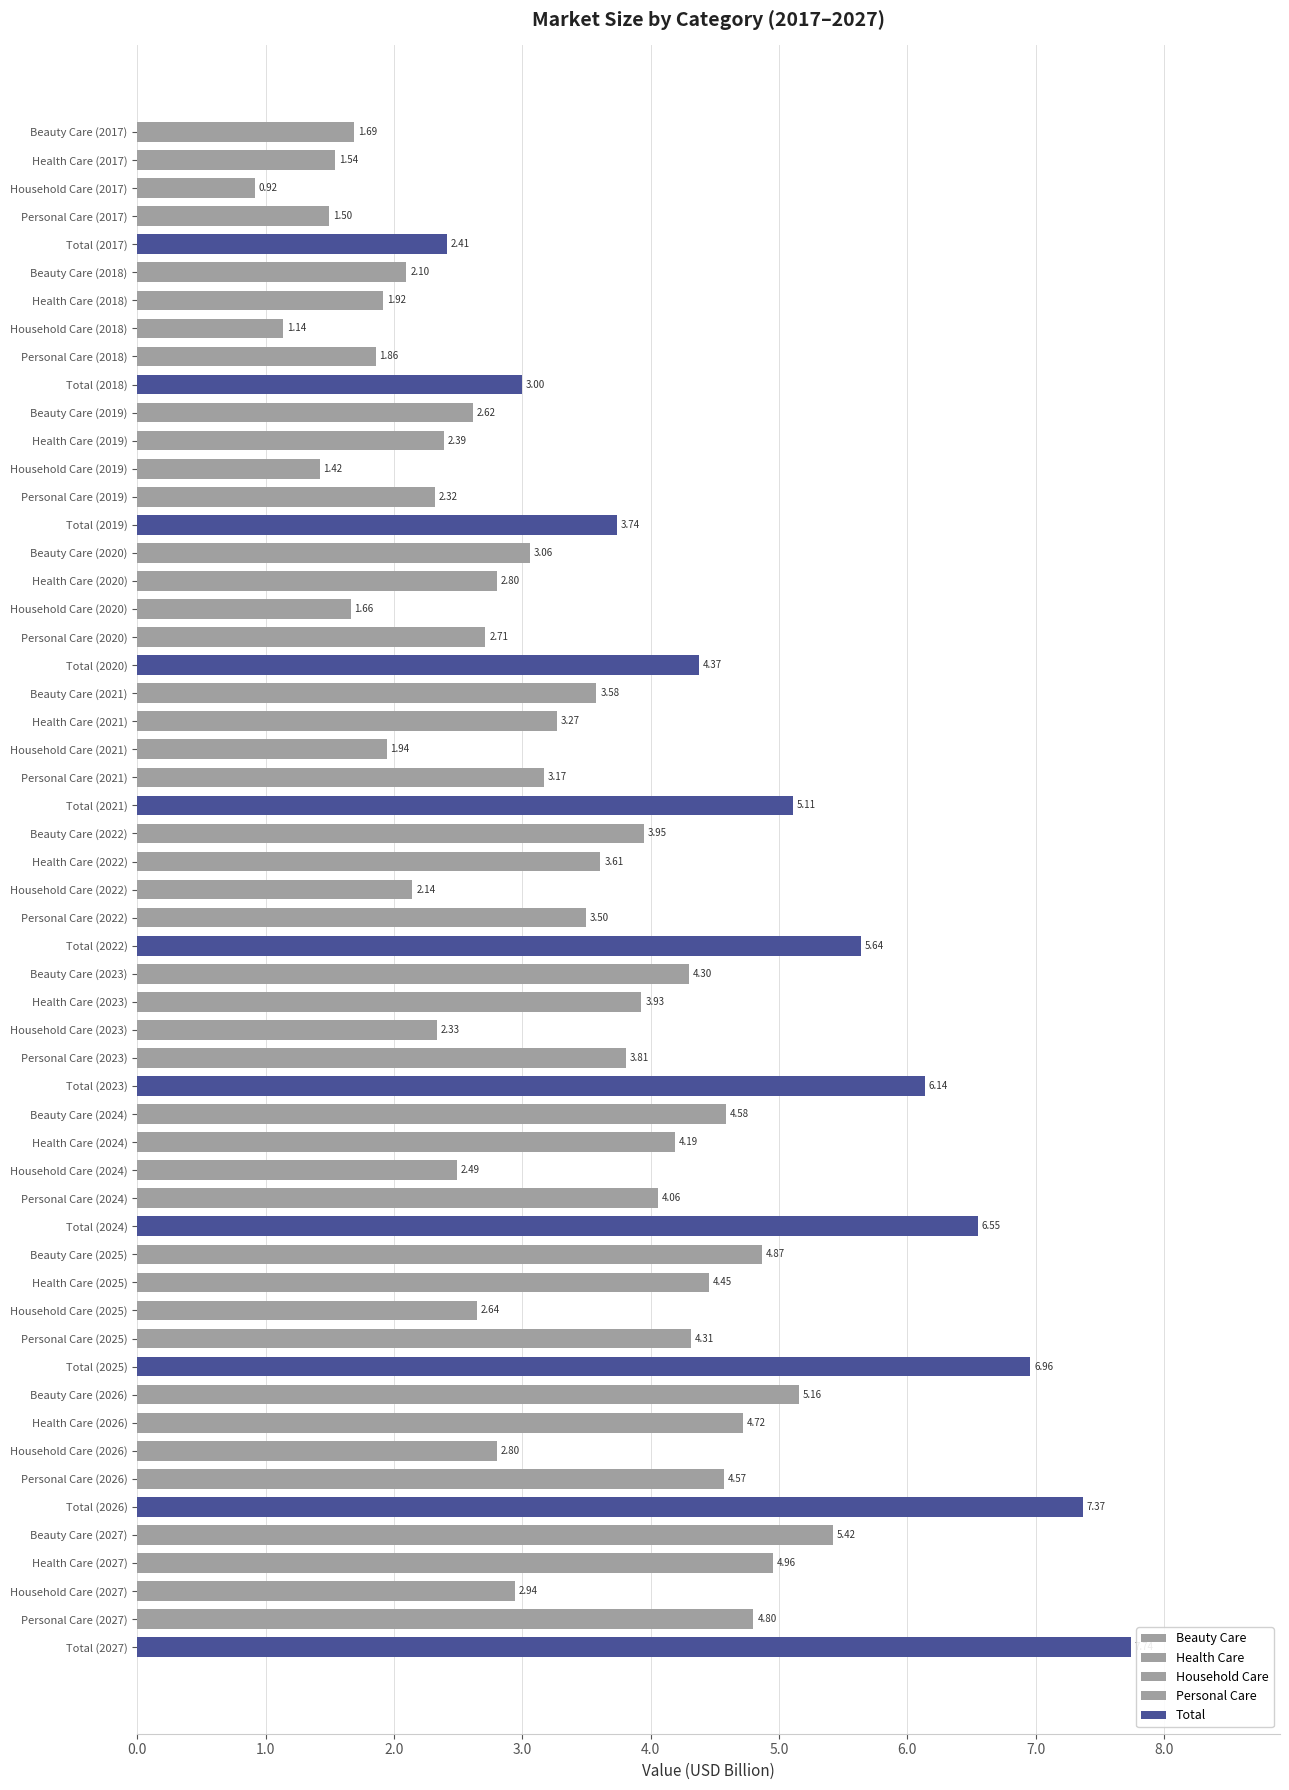

Reading left to right, what are all the values shown in this chart?

Beauty Care: 5.4	5.2	4.9	4.6	4.3	3.9	3.6	3.1	2.6	2.1	1.7
Health Care: 5.0	4.7	4.5	4.2	3.9	3.6	3.3	2.8	2.4	1.9	1.5
Household Care: 2.9	2.8	2.6	2.5	2.3	2.1	1.9	1.7	1.4	1.1	0.9
Personal Care: 4.8	4.6	4.3	4.1	3.8	3.5	3.2	2.7	2.3	1.9	1.5
Total: 7.7	7.4	7.0	6.5	6.1	5.6	5.1	4.4	3.7	3.0	2.4